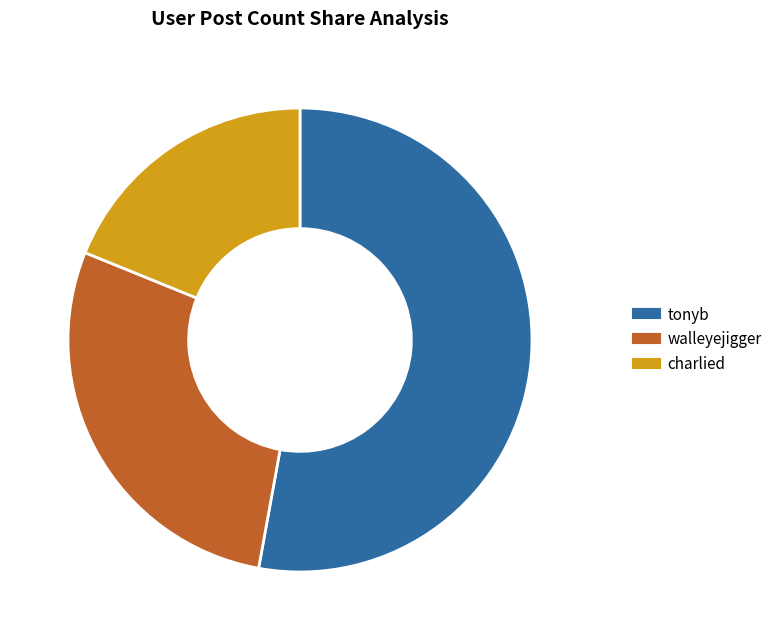

Is there a majority slice in this chart?

Yes